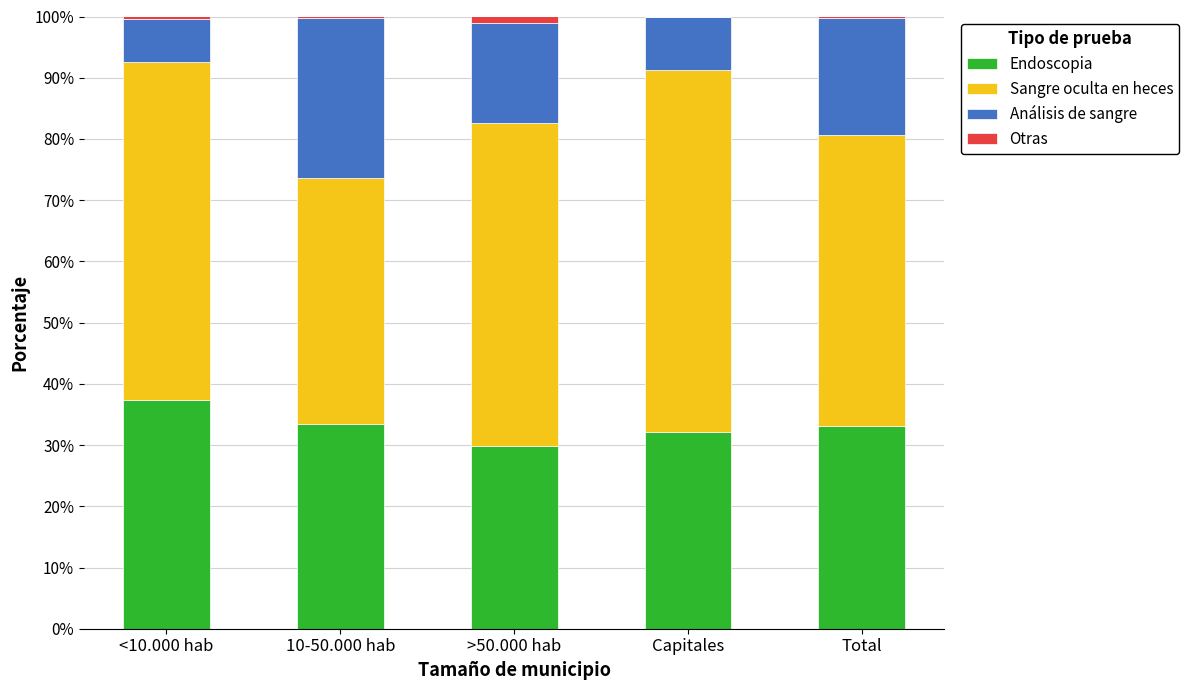

What is the highest value of the Endoscopia series?

37.4